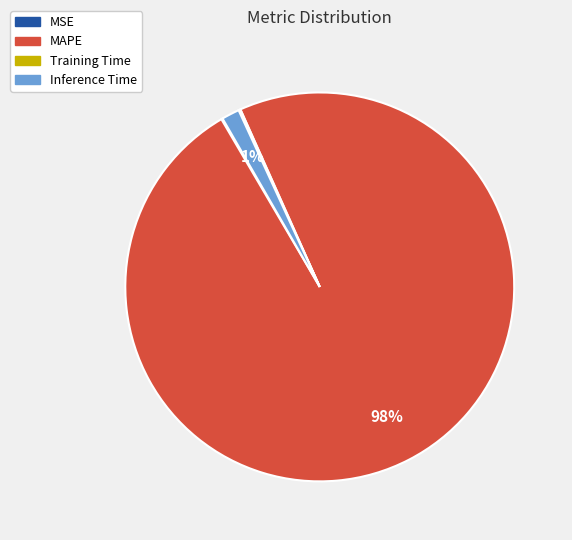

Is it true that Inference Time is 1% of the pie?

True